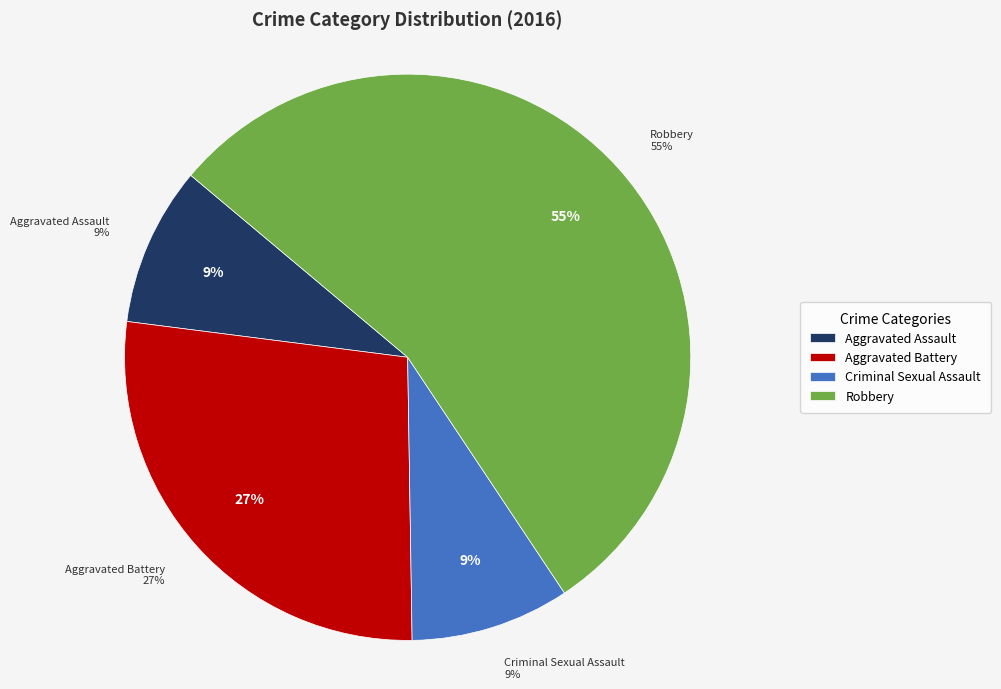

The Aggravated Assault slice represents 1% of the pie. True or false?

False